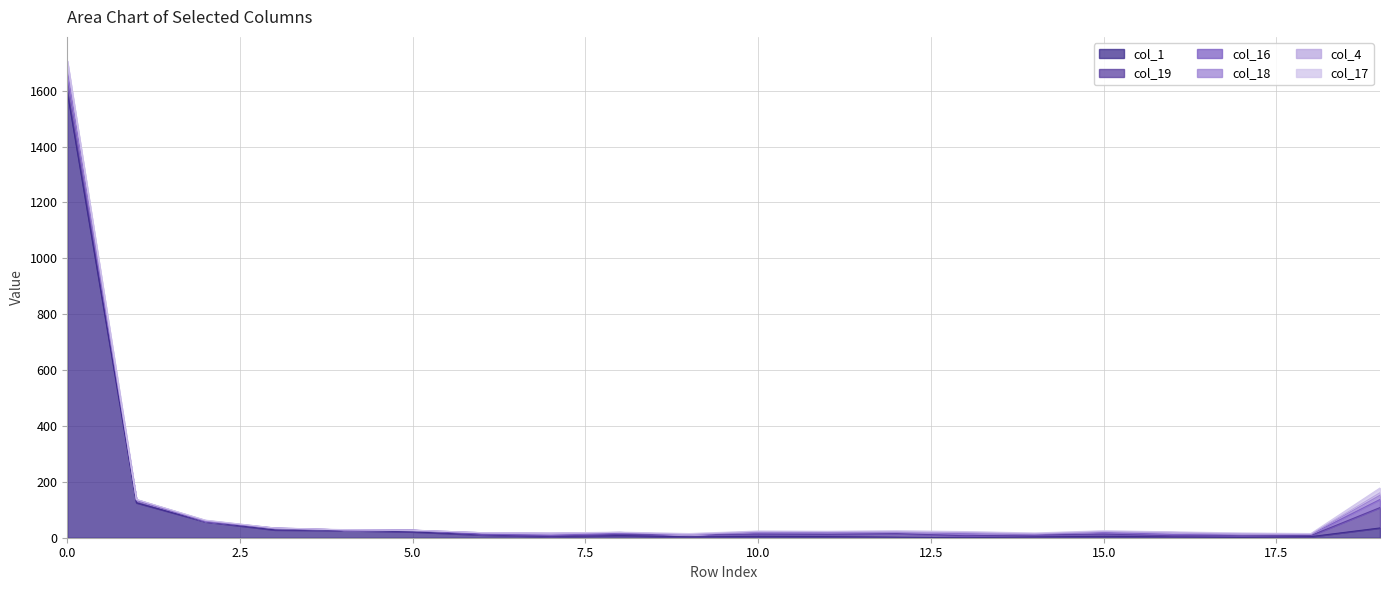

Where is col_1 nearest to the value 797?

1